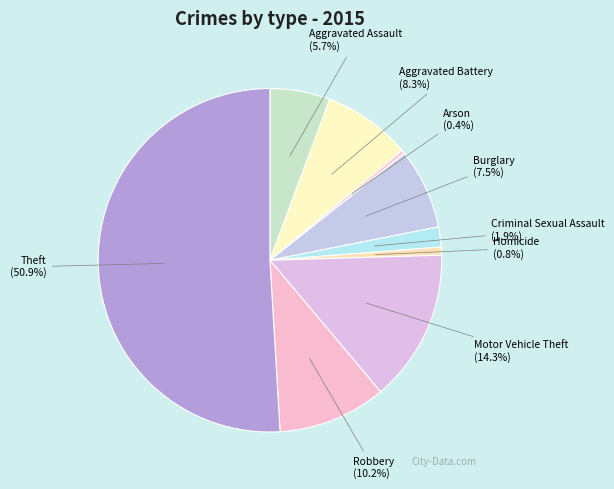

Does Arson represent more than half of the total?

No